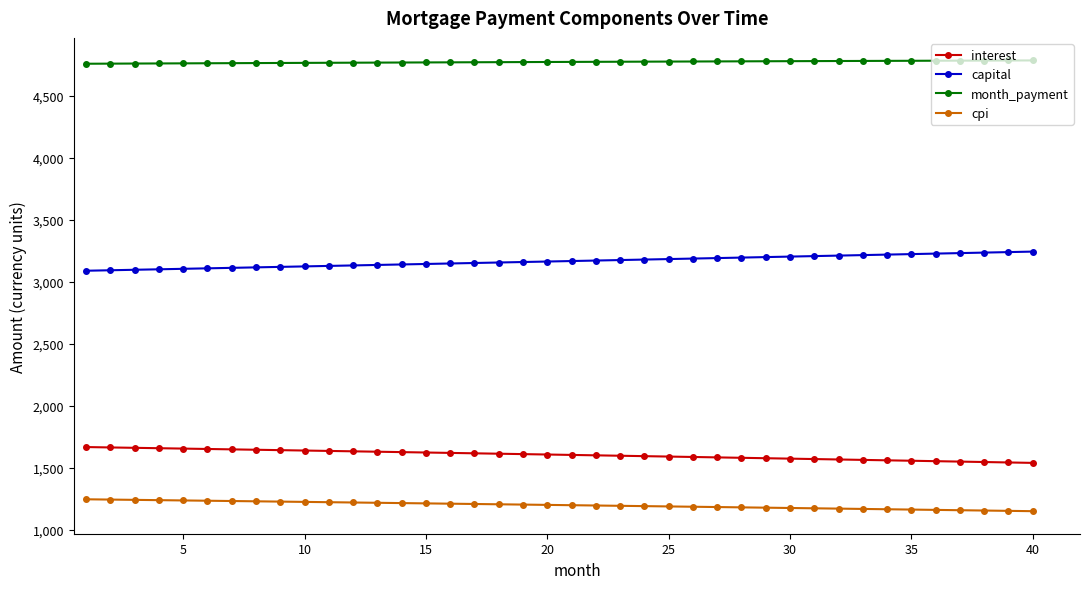

List the series in order of their peak value, highest first.

month_payment, capital, interest, cpi